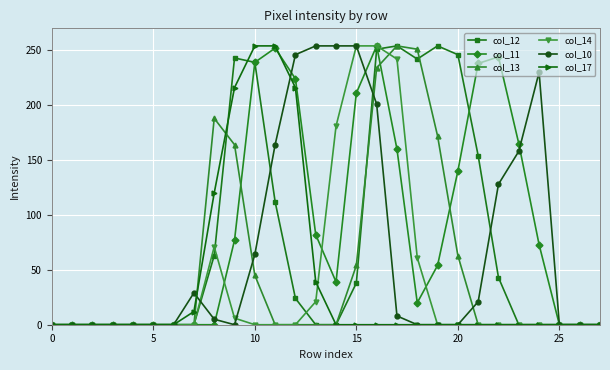

At how many categories does at least one series exceed 109?

17